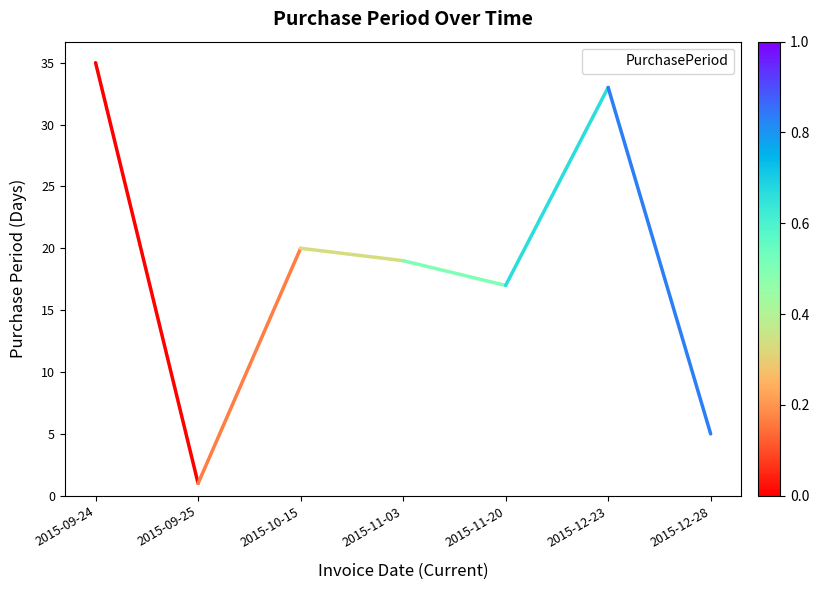

How many series are shown in this chart?

1